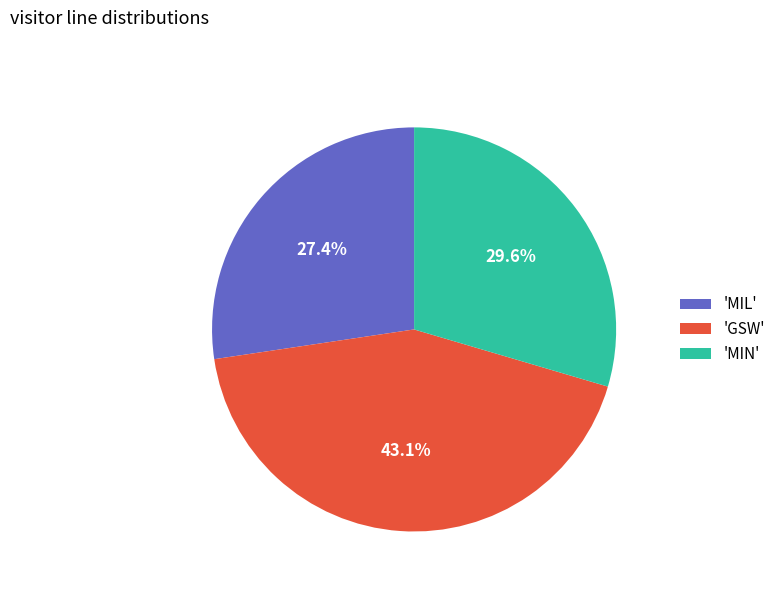

Rank the categories by value from lowest to highest.

'MIL', 'MIN', 'GSW'